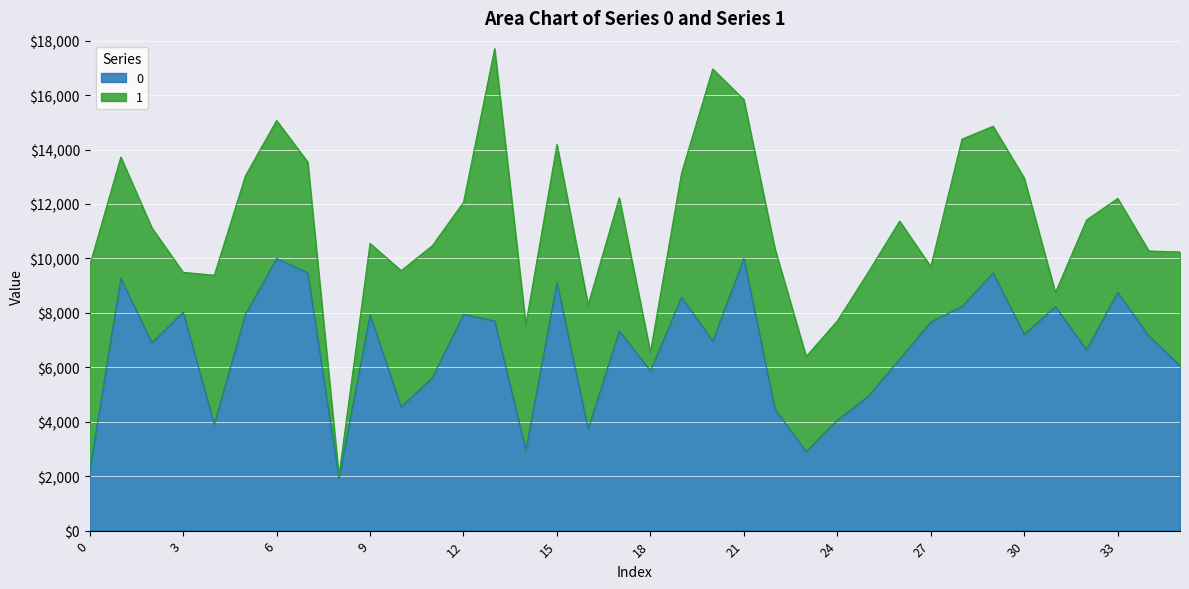

Rank the categories by value from highest to lowest.

6, 21, 7, 29, 1, 15, 33, 19, 28, 31, 3, 5, 12, 9, 13, 27, 17, 30, 34, 20, 2, 32, 26, 35, 18, 11, 25, 10, 22, 24, 4, 16, 14, 23, 0, 8